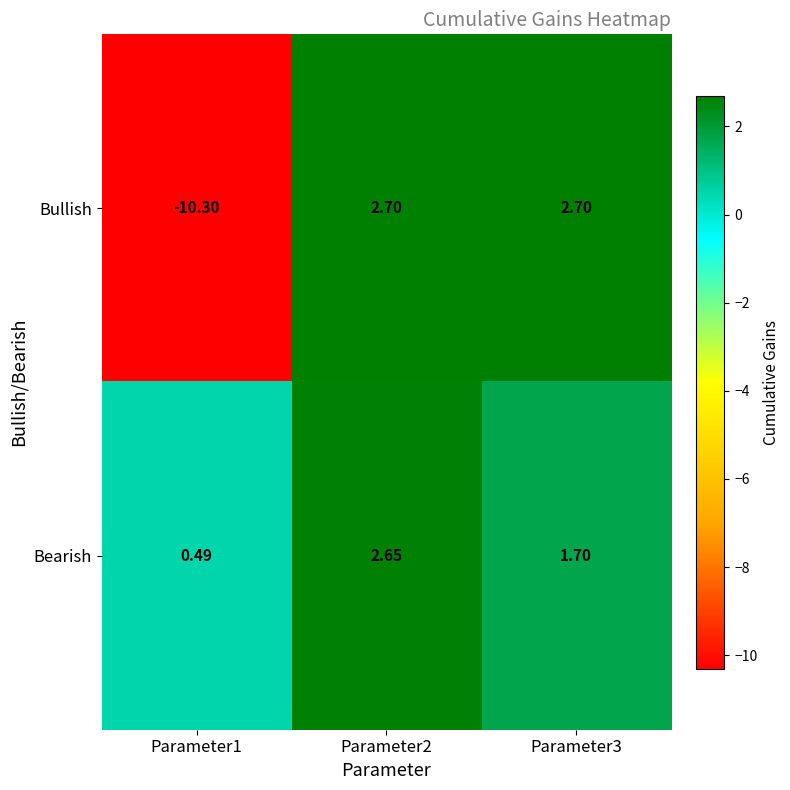

Between Parameter2 and Parameter3, which series saw the biggest shift?

Bearish